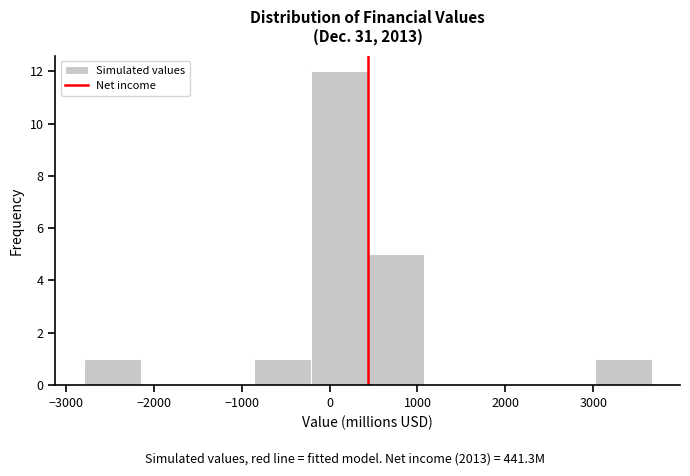

Reading left to right, transcribe this chart: for each bar, give the range it covers on the x-axis and its height. Neither the bar edges nor the heights are printed on the chart, so give them approximately, as read against the axes.

-2800 to -2200: 1
-2200 to -1500: 0
-1500 to -900: 0
-900 to -200: 1
-200 to 400: 12
400 to 1100: 5
1100 to 1700: 0
1700 to 2400: 0
2400 to 3000: 0
3000 to 3700: 1